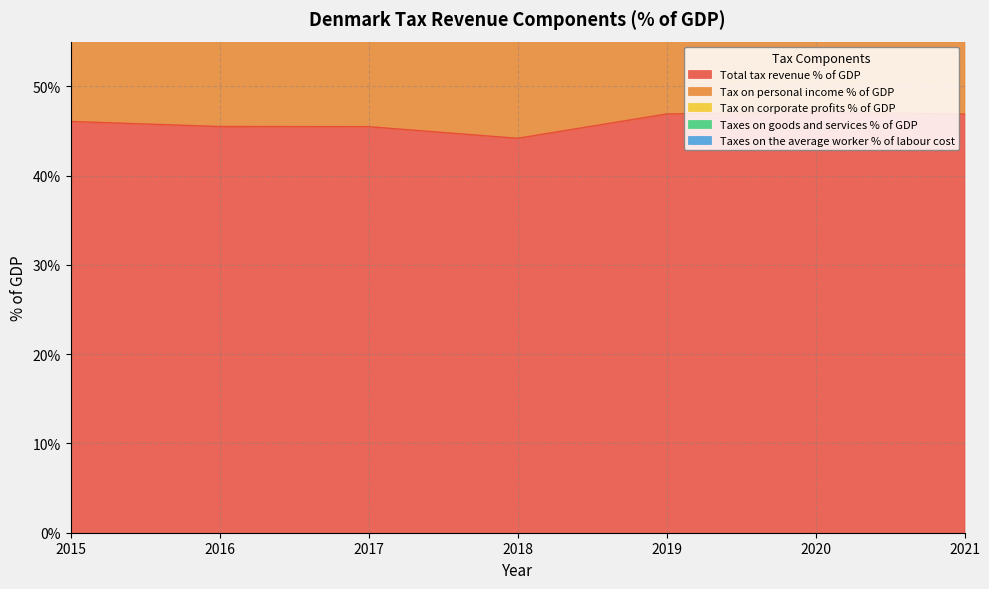

What is the sum of the Taxes on the average worker % of labour cost values at 2017 and 2019?

0.7